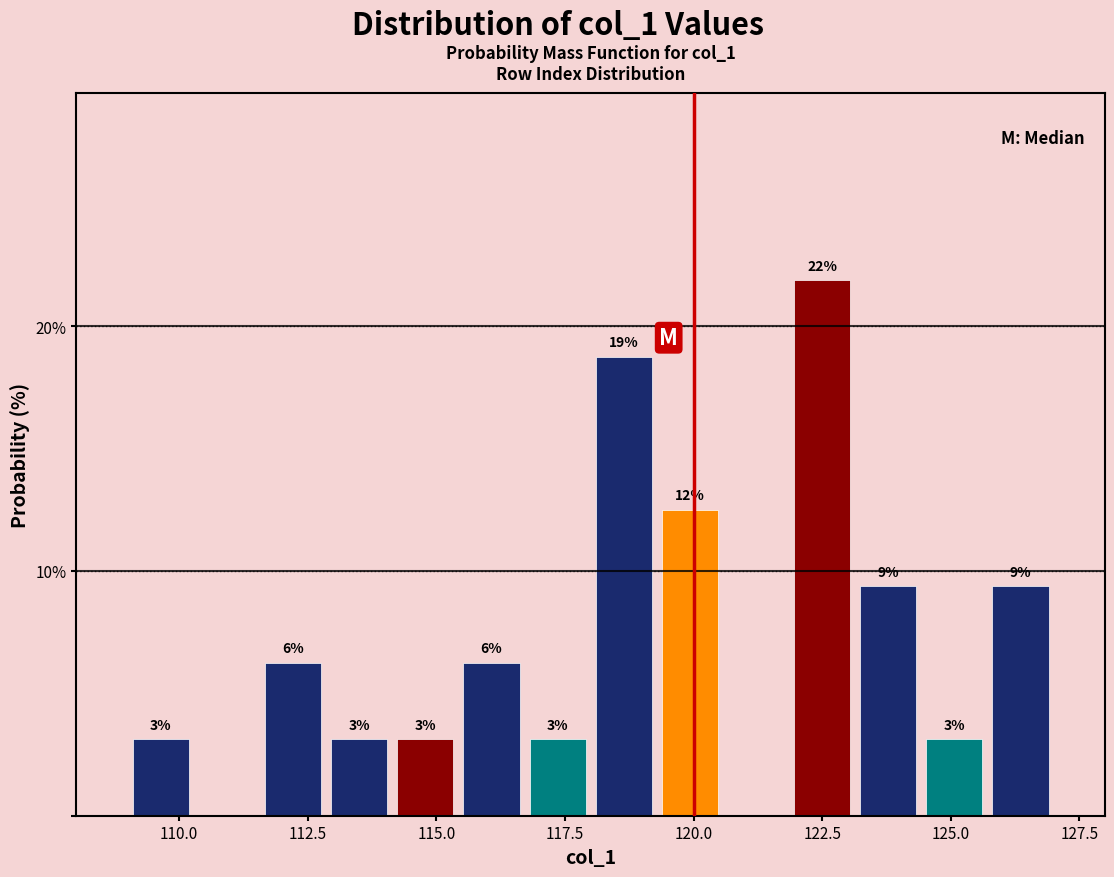

Around what value on the x-axis is the tallest bar? Give the approximate position of its centre, as read against the axis.

122.5